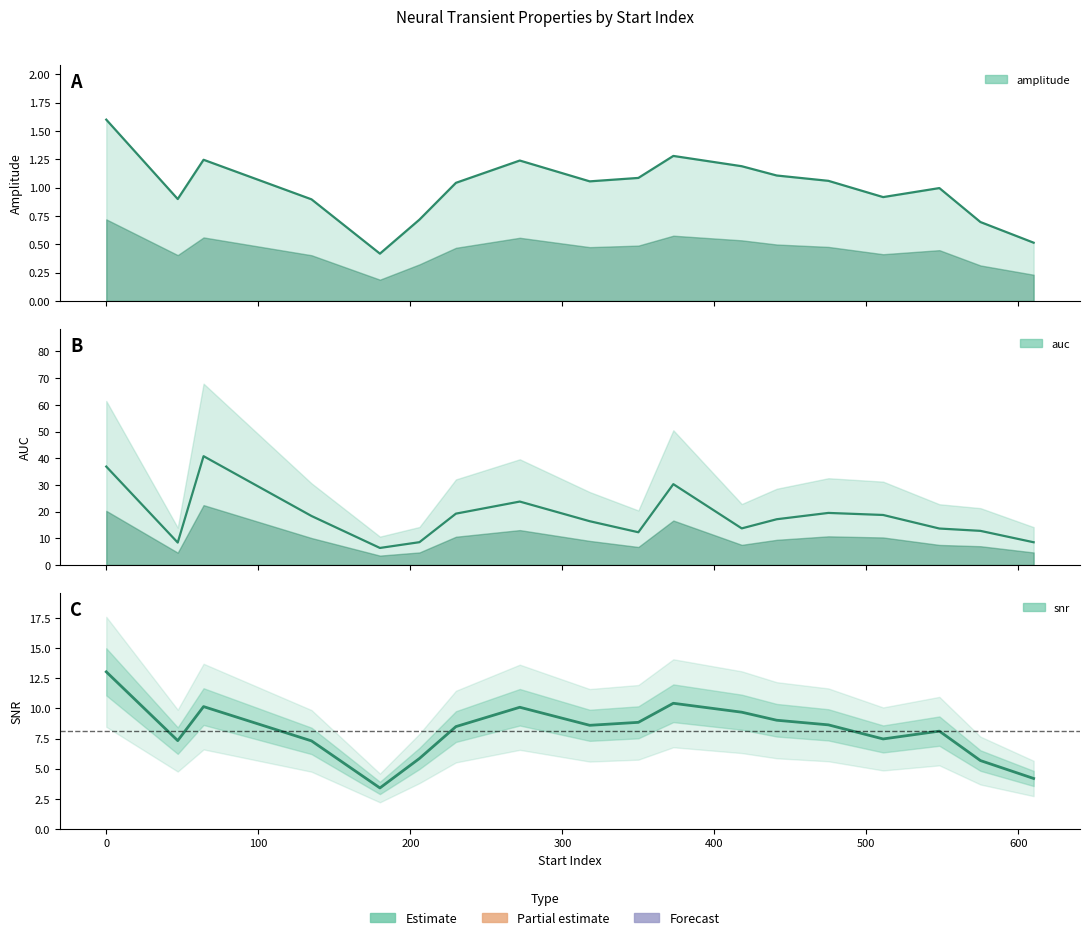

What is the sum of the amplitude values at 135 and 230?

1.9